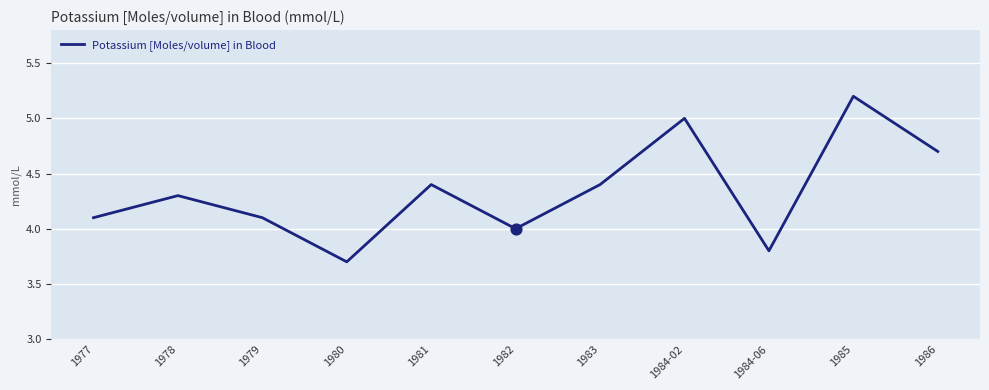

Approximately how many times larger is the value at 1984-06 compared to 1986?

0.8